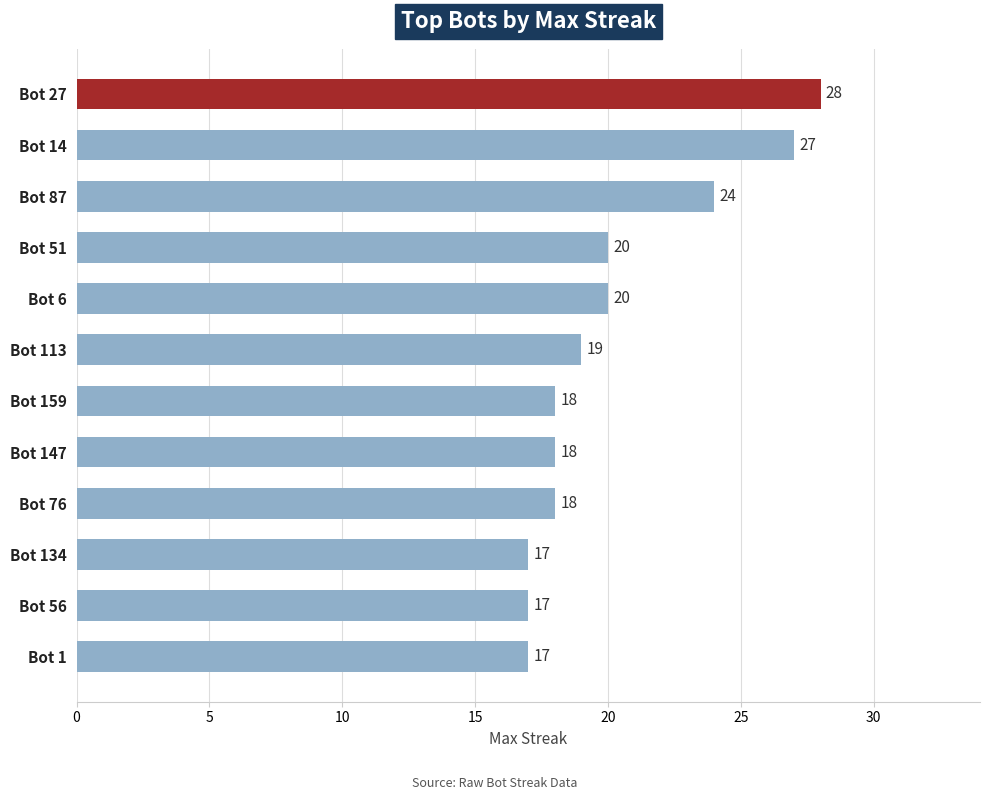

The chart shows a value of 8 at Bot 1. True or false?

False